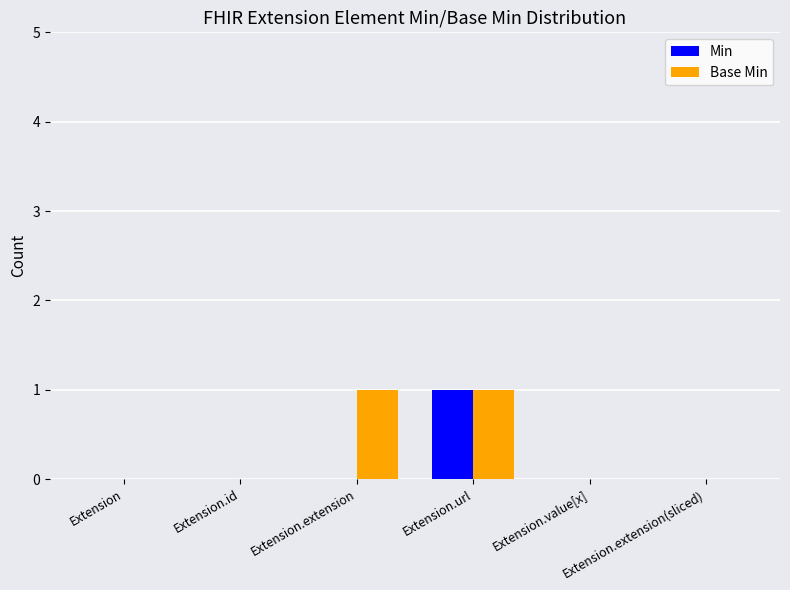

True or false: Min has a value of 1 at Extension.extension(sliced).

False